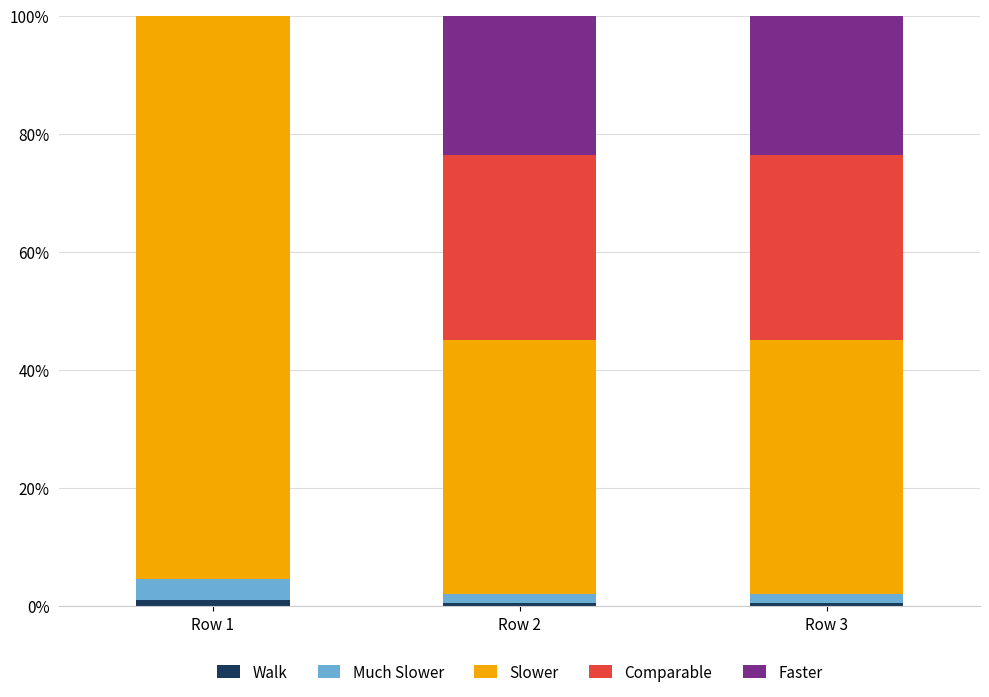

What is the sum of all Walk values?

2.0